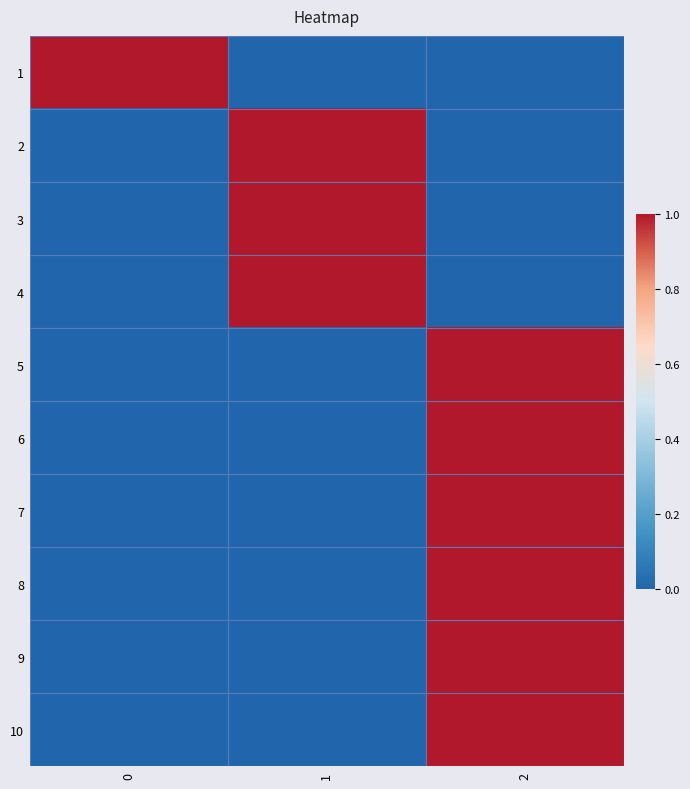

At 1, list the series in order from largest to smallest.

2, 3, 4, 1, 5, 6, 7, 8, 9, 10